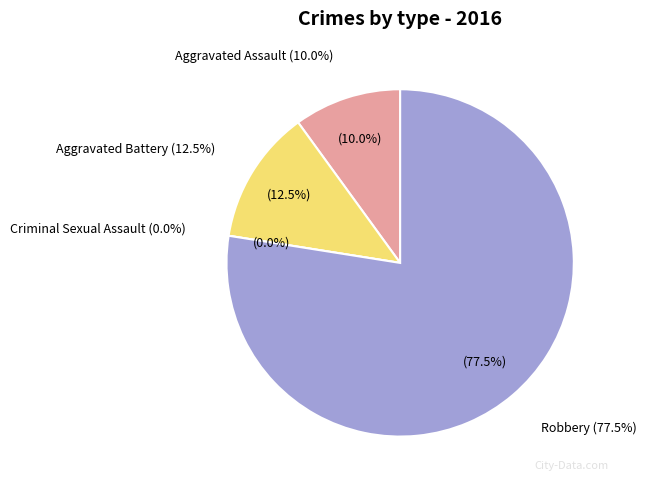

How many segments does this pie chart have?

4